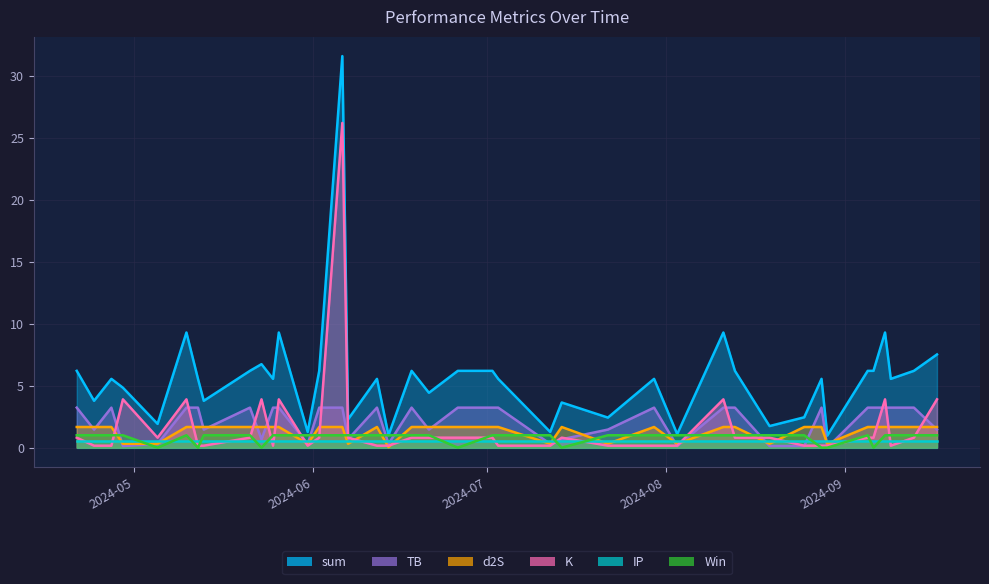

Does the chart have visible grid lines?

Yes